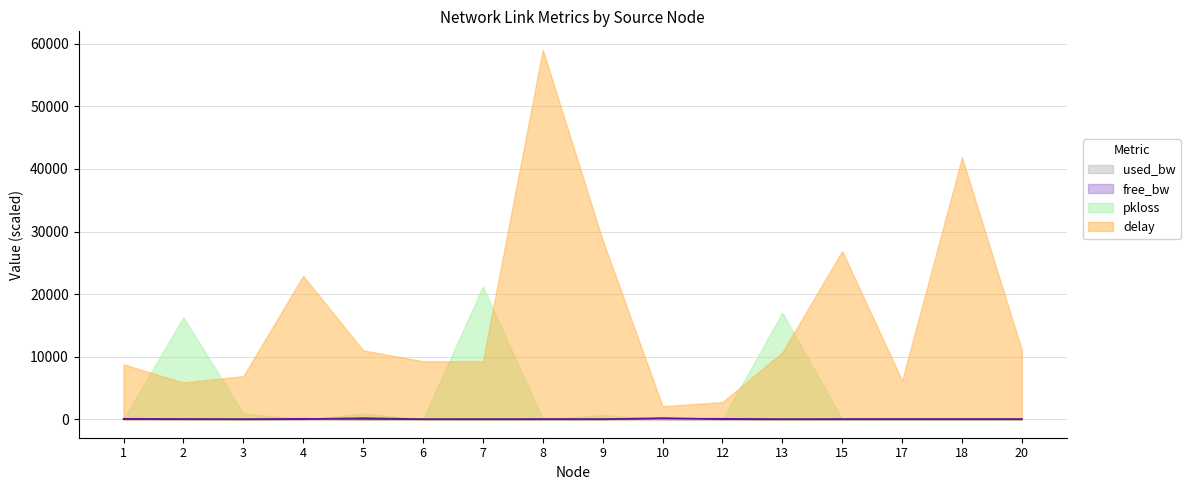

What is the difference between the second highest and second lowest values in the free_bw_scaled series?

98.3